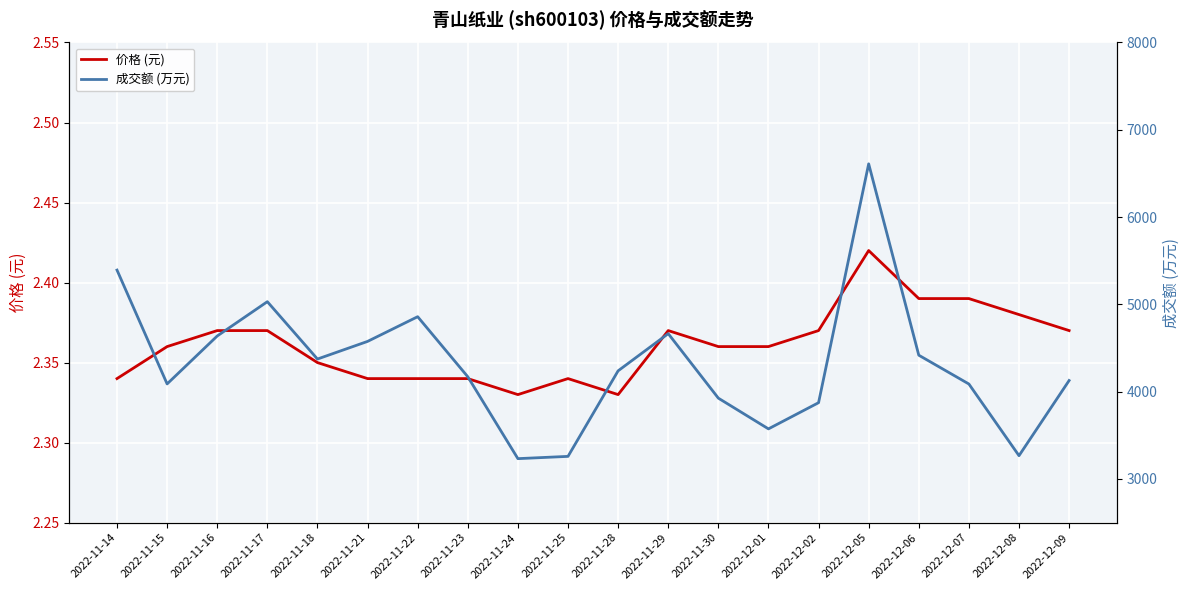

What is the difference between the maximum and minimum values in the 成交额 (万元) series?

3377.0